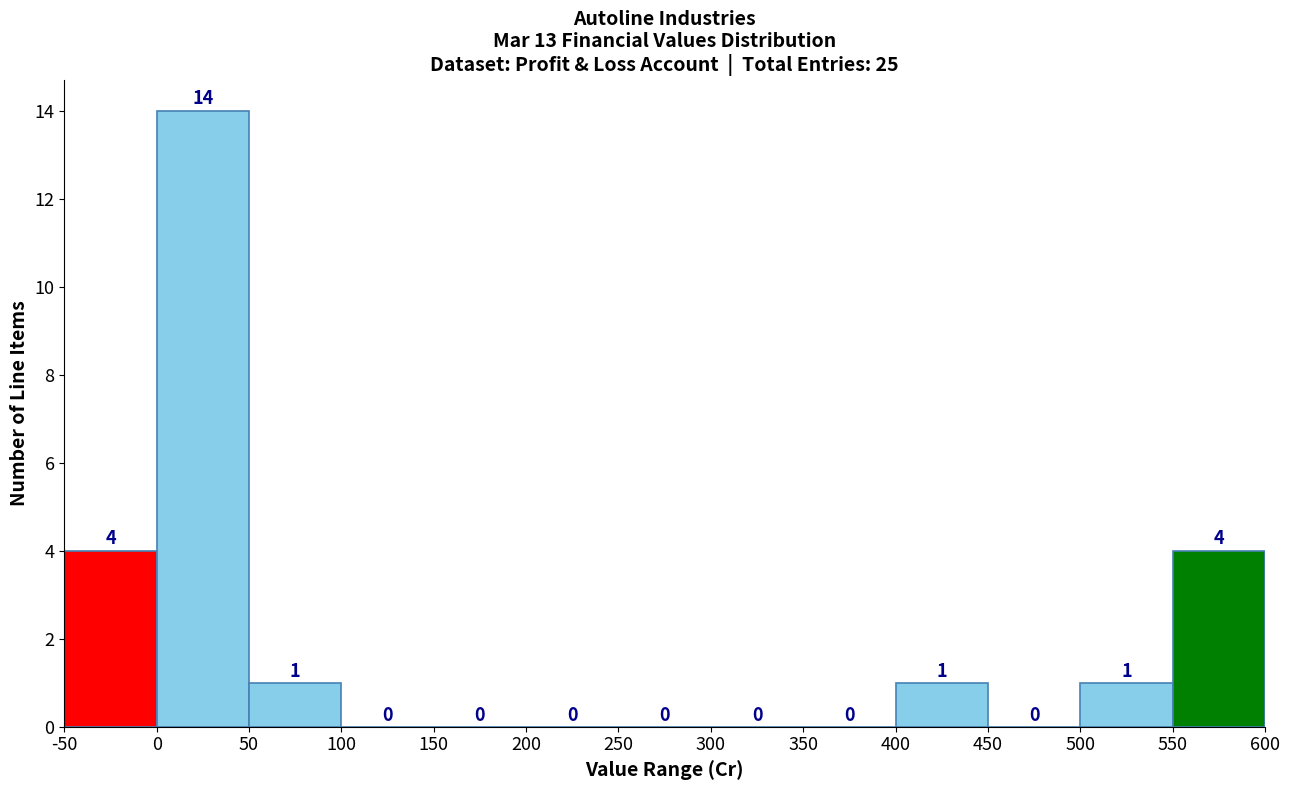

What is the height of the bar covering 550 to 600 on the x-axis?

4